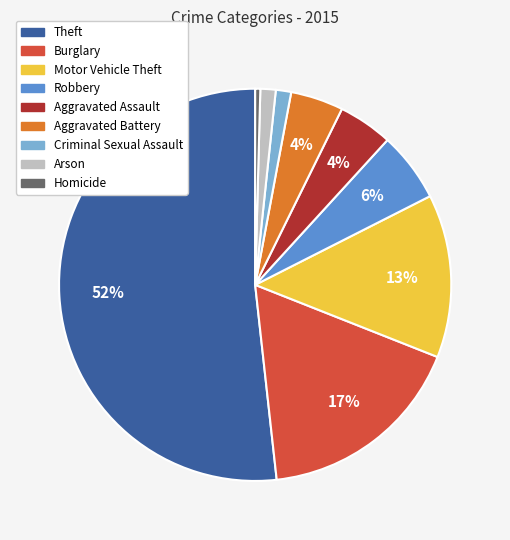

Which category has the biggest portion of the pie?

Theft